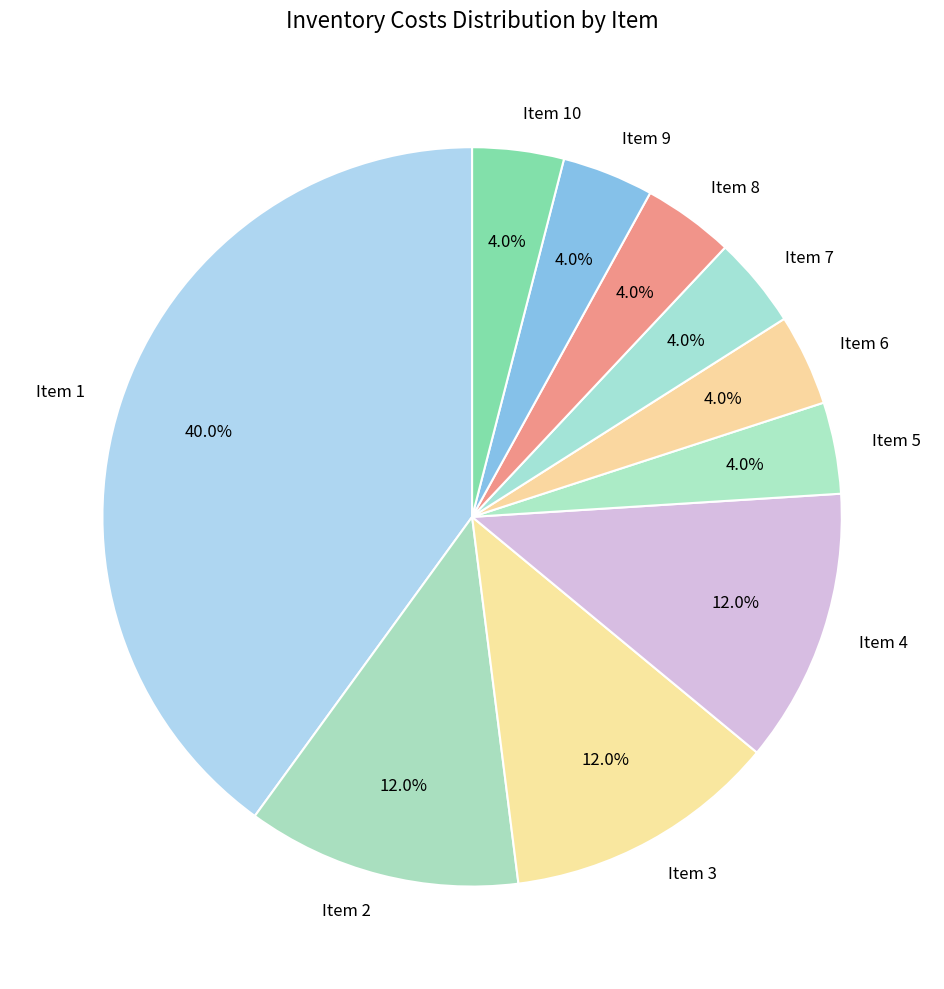

Which has a higher value, Item 5 or Item 2?

Item 2